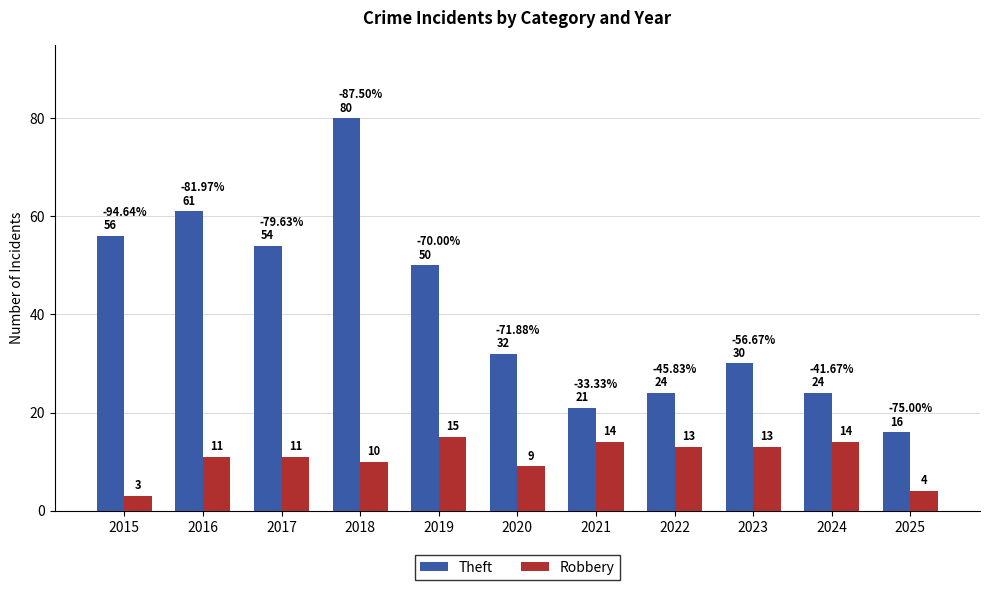

Does the chart contain any negative values?

No